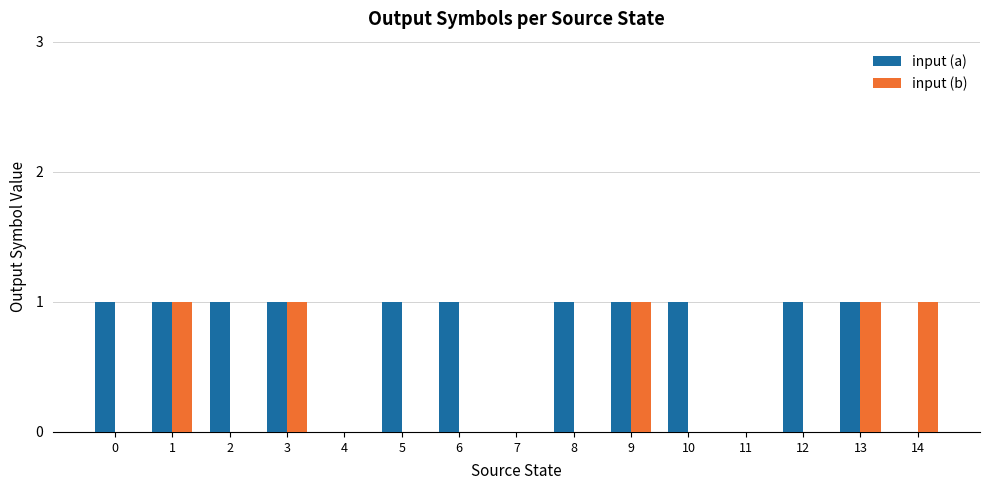

What is the sum of all input (b) values?

5